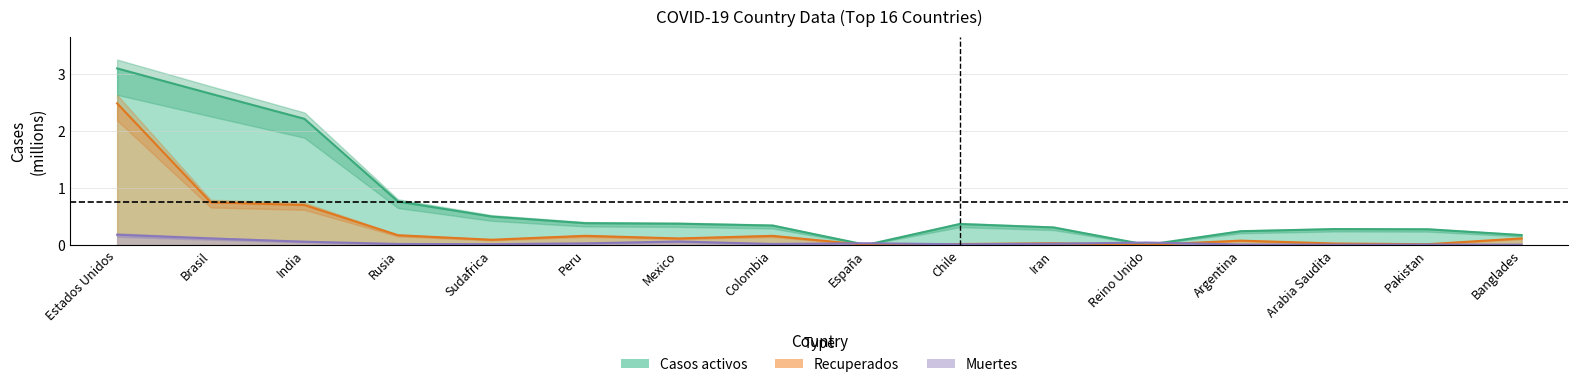

How many data points does each series have?

16